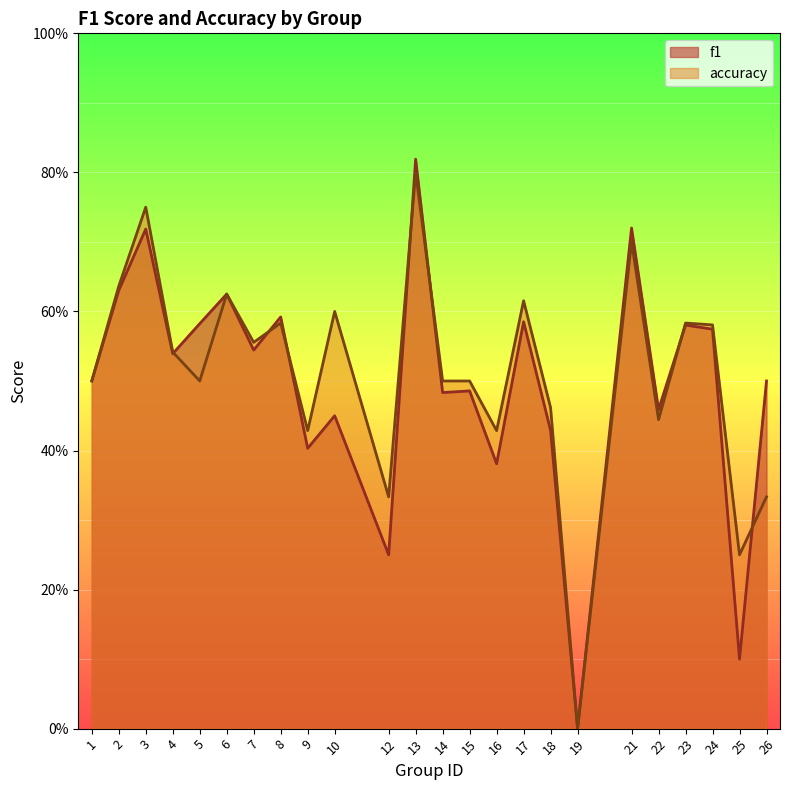

What is the difference between the maximum and minimum values in the accuracy series?

0.8